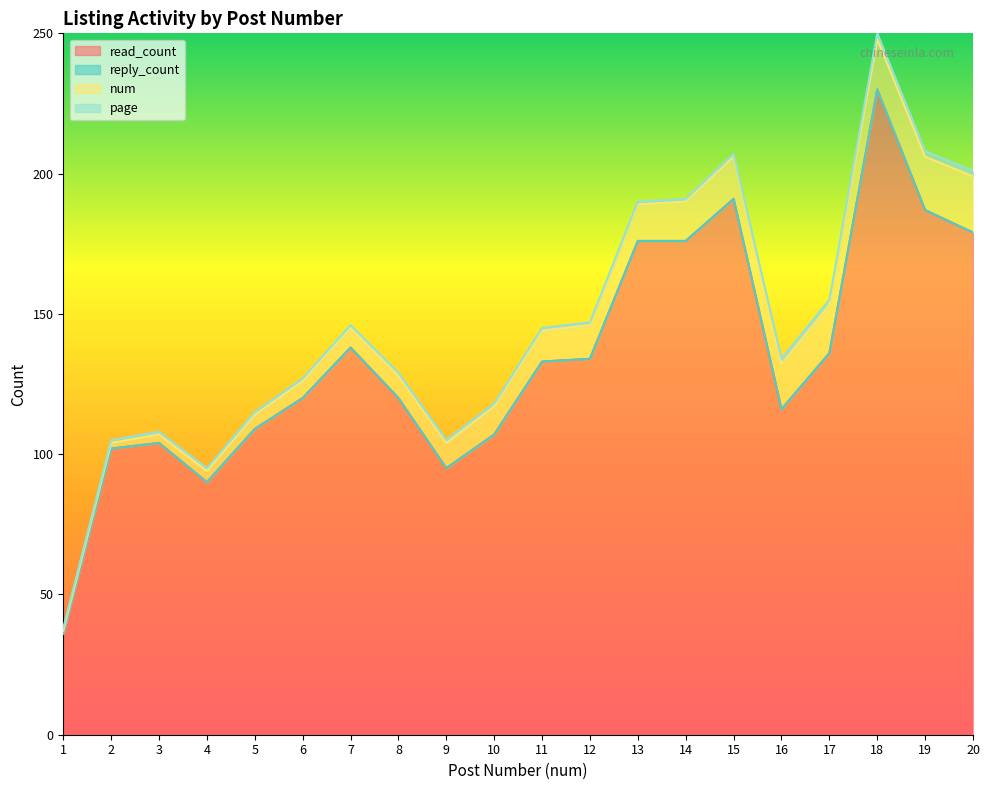

Is it true that num equals 22 at 15?

False